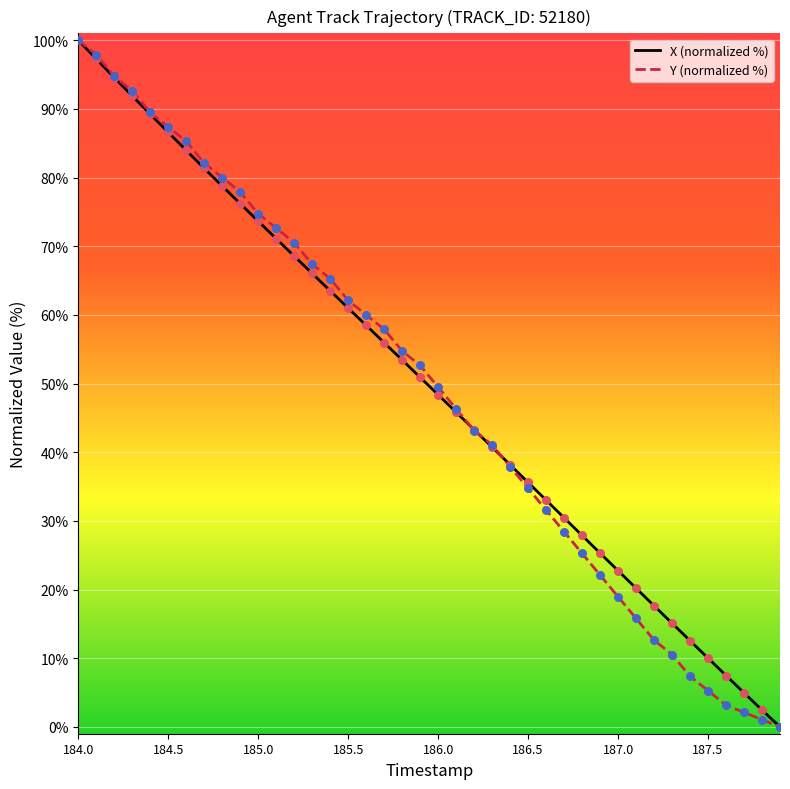

What is the greatest value displayed?

100.0